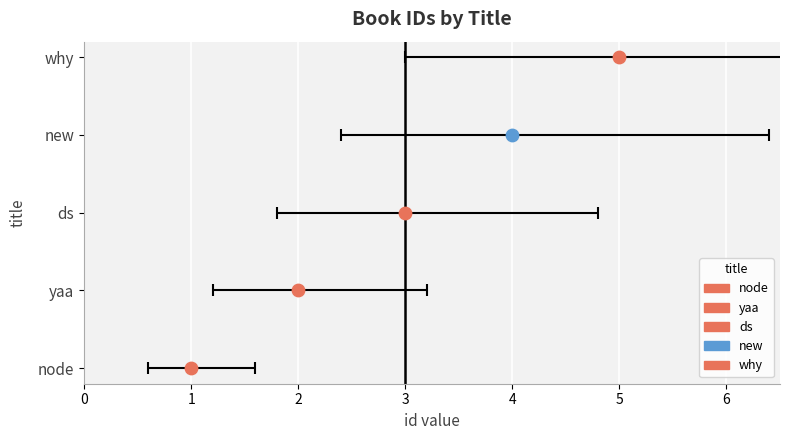

What is the change in value from ds to new?

+1